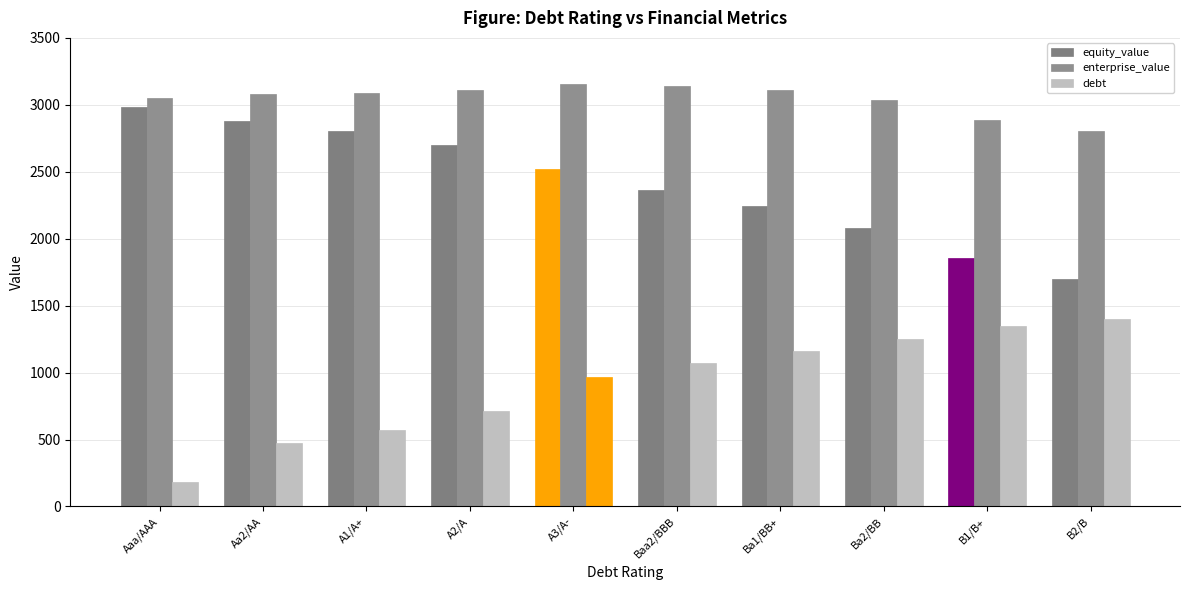

At how many categories does at least one series exceed 2132?

10